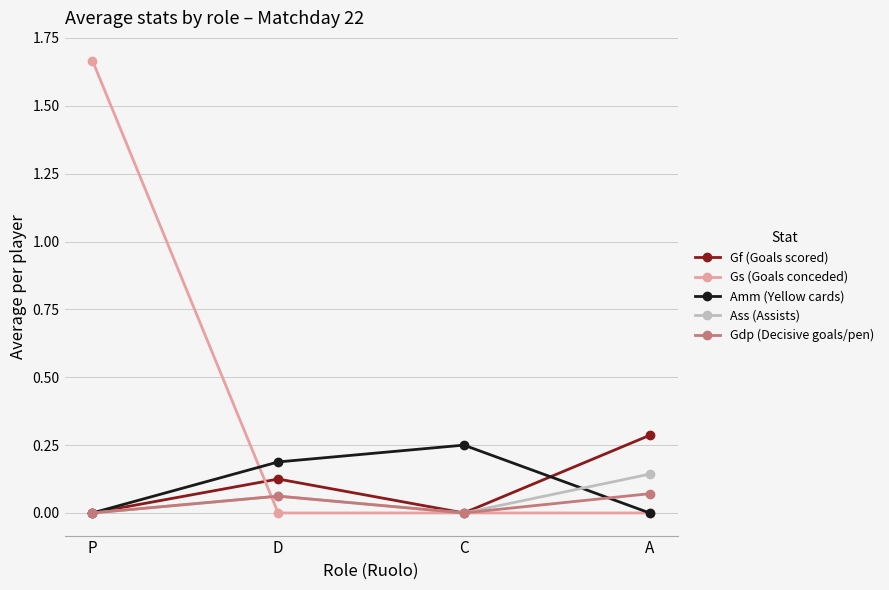

What position from the right is P?

4